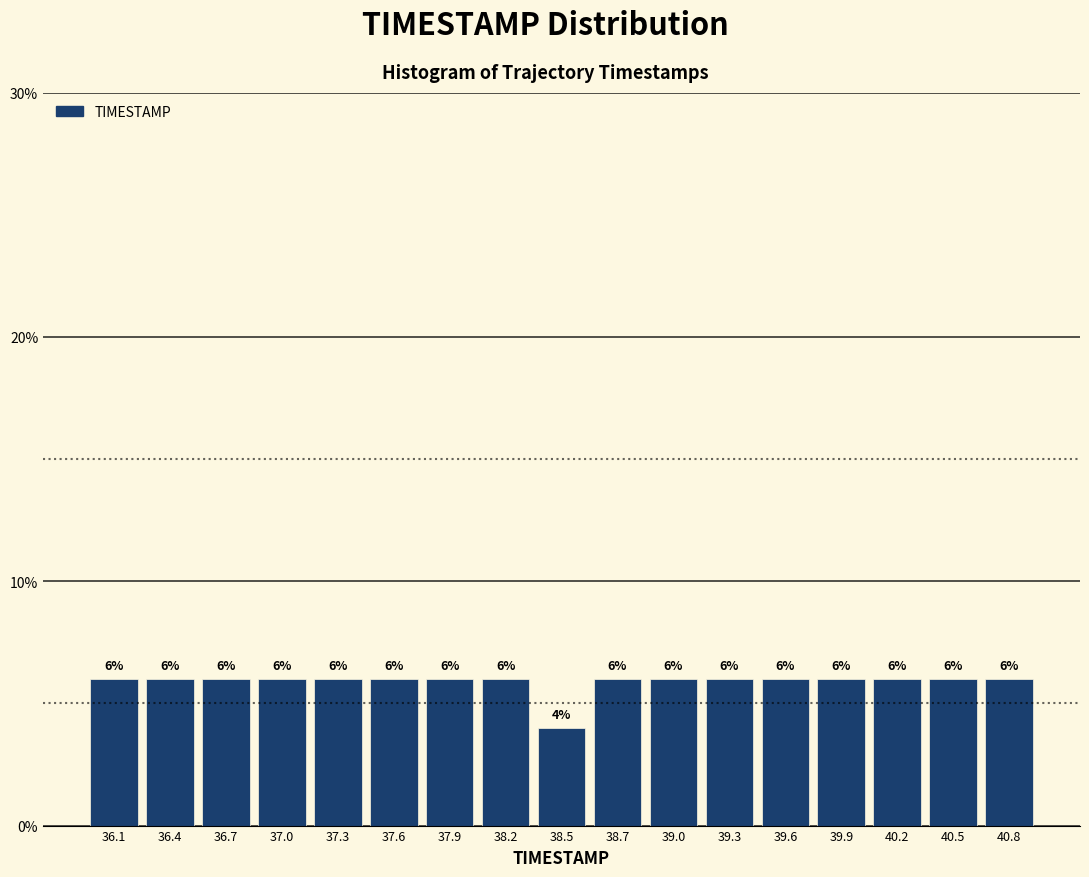

Reading left to right, transcribe this chart: for each bar, give the range it covers on the x-axis and its height. The bar edges are not printed on the chart, so give them approximately, as read against the axis.

36.00 to 36.30: 6
36.30 to 36.60: 6
36.60 to 36.85: 6
36.85 to 37.15: 6
37.15 to 37.45: 6
37.45 to 37.75: 6
37.75 to 38.00: 6
38.00 to 38.30: 6
38.30 to 38.60: 4
38.60 to 38.90: 6
38.90 to 39.15: 6
39.15 to 39.45: 6
39.45 to 39.75: 6
39.75 to 40.05: 6
40.05 to 40.30: 6
40.30 to 40.60: 6
40.60 to 40.90: 6